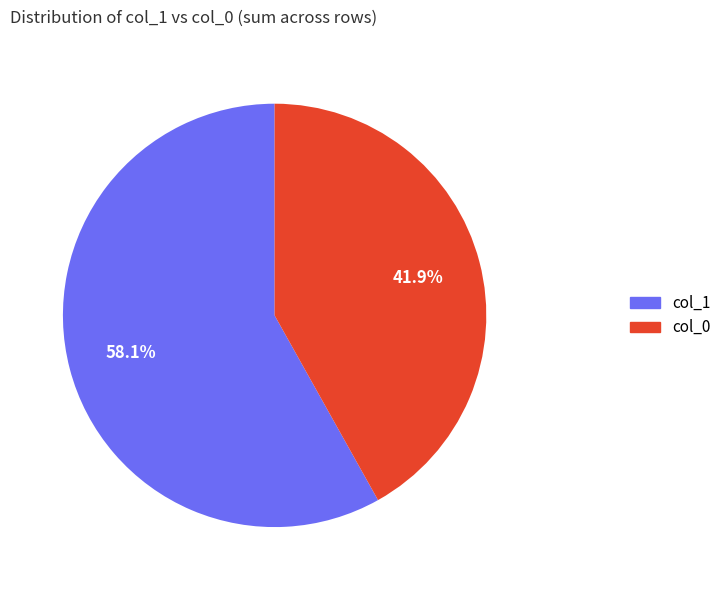

Is there a majority slice in this chart?

Yes